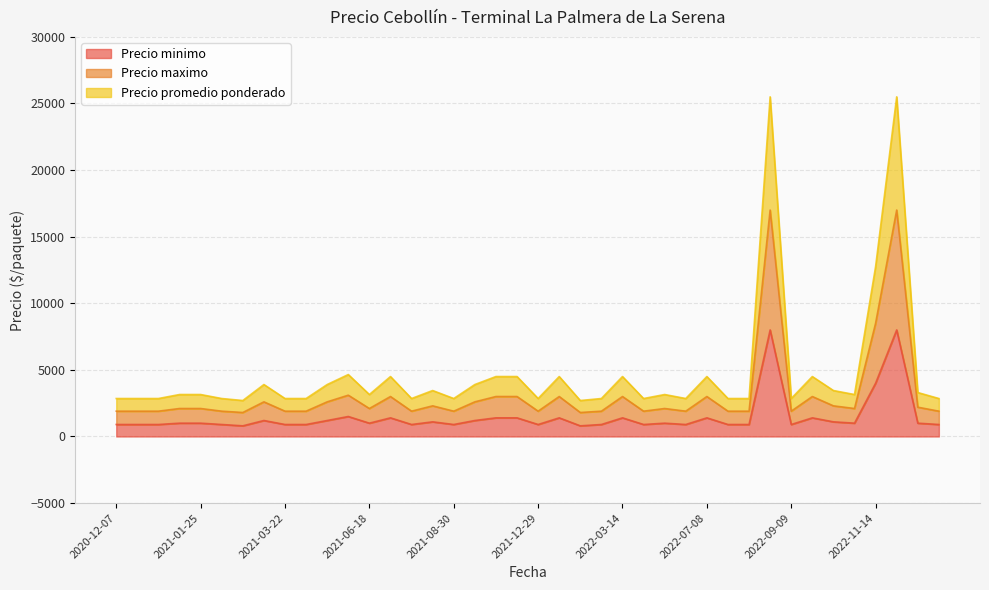

Is it true that Precio promedio ponderado equals 1339 at 2022-07-06?

False